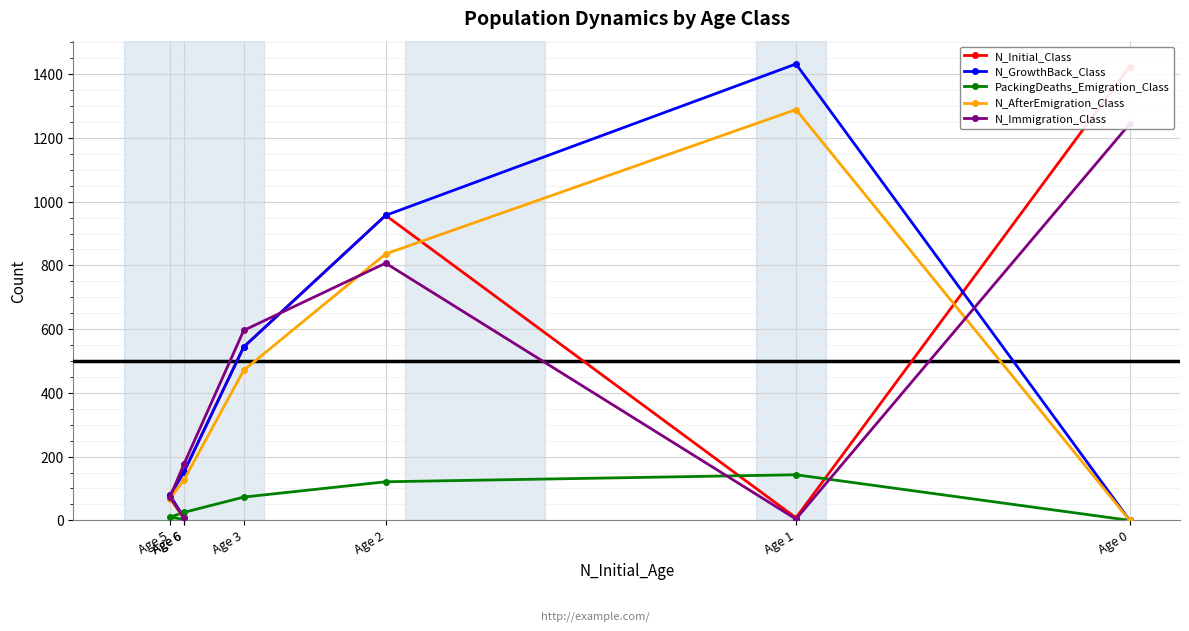

What are all the series names shown in the legend?

N_Initial_Class, N_GrowthBack_Class, PackingDeaths_Emigration_Class, N_AfterEmigration_Class, N_Immigration_Class